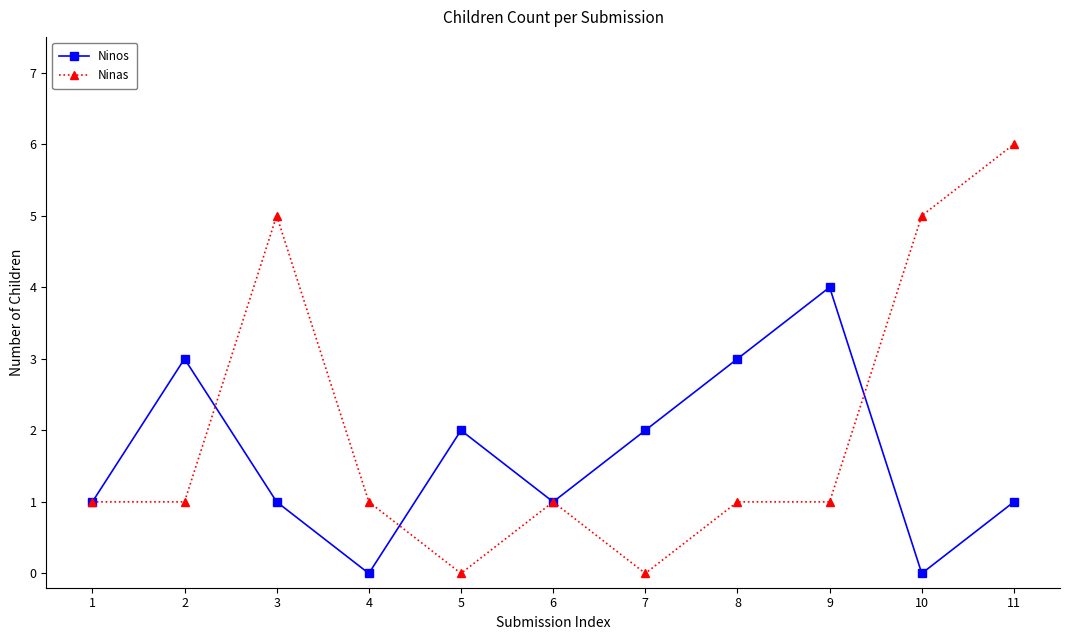

Is it true that Ninas equals 1 at 2?

True